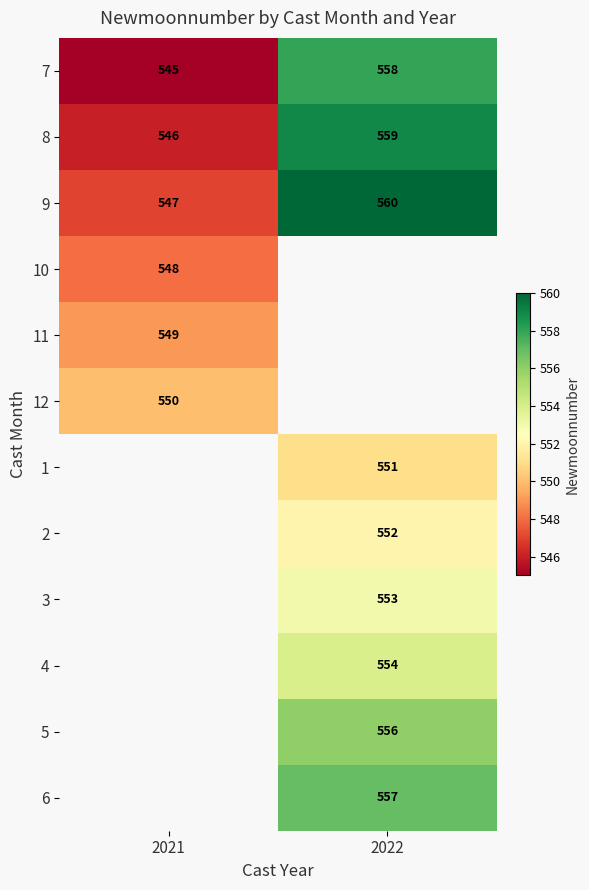

Which has a higher value, 2021 or 2022?

2022